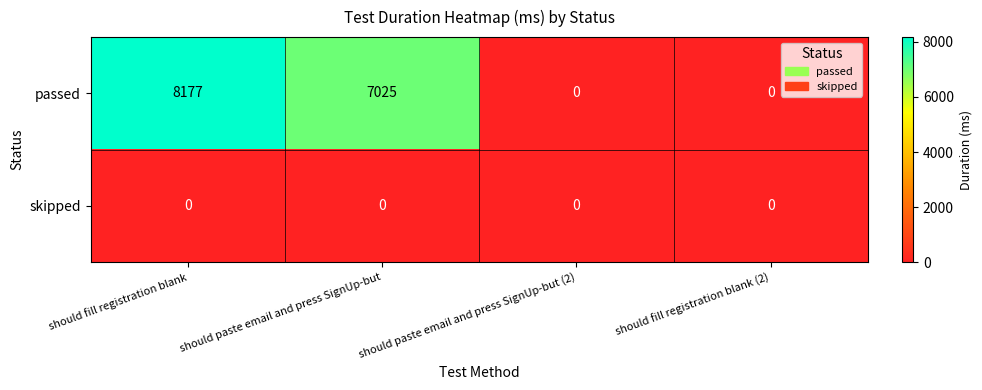

The value of skipped at should fill registration blank is 0. True or false?

True